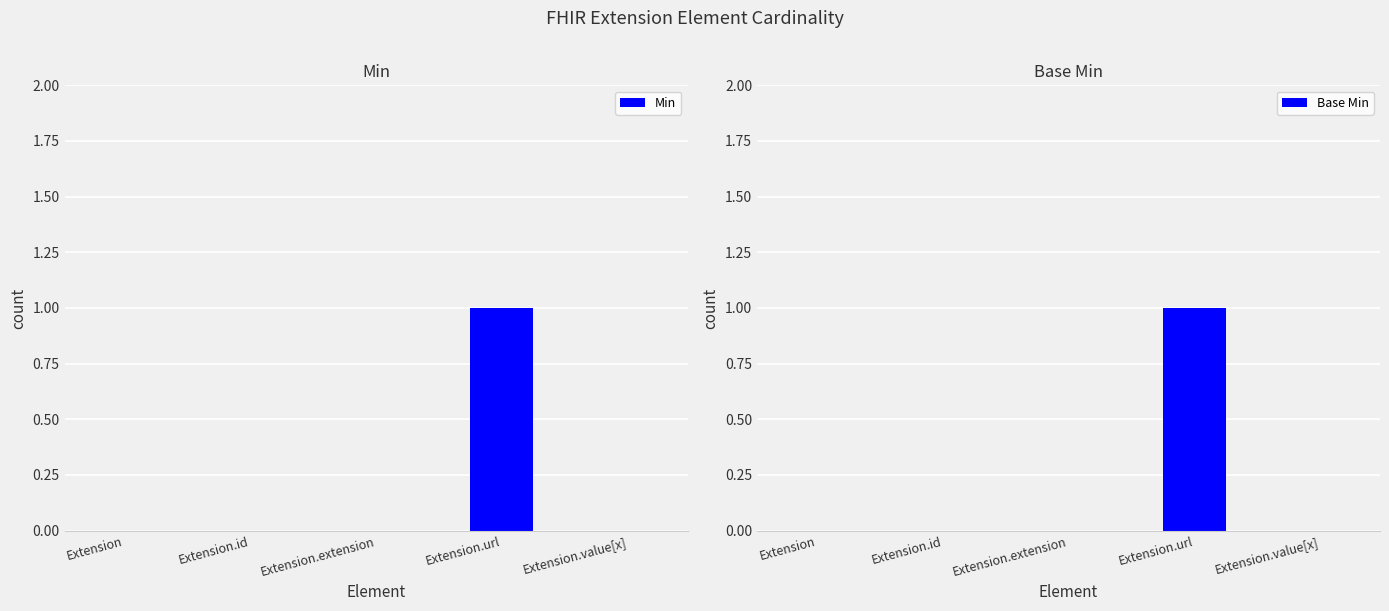

Reading left to right, extract all data points from this chart.

Min: Extension=0	Extension.id=0	Extension.extension=0	Extension.url=1	Extension.value[x]=0
Base Min: Extension=0	Extension.id=0	Extension.extension=0	Extension.url=1	Extension.value[x]=0